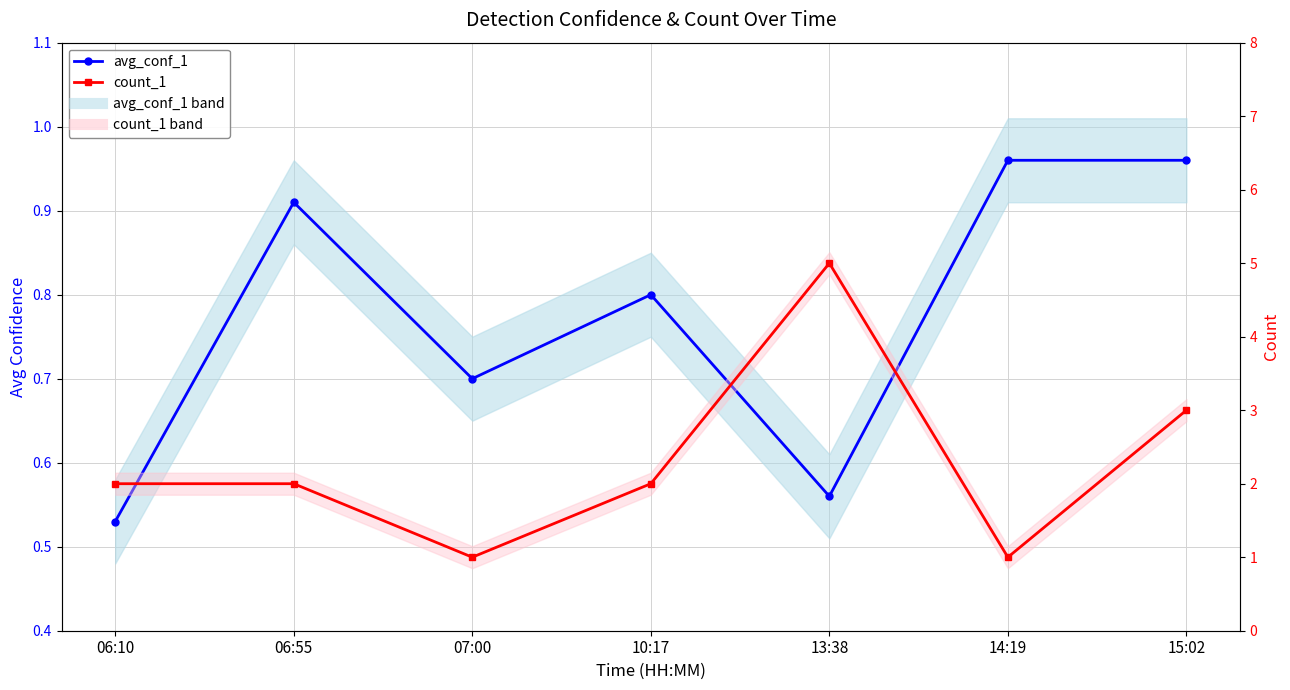

What is the difference between the second highest and second lowest values in the avg_conf_1 series?

0.4